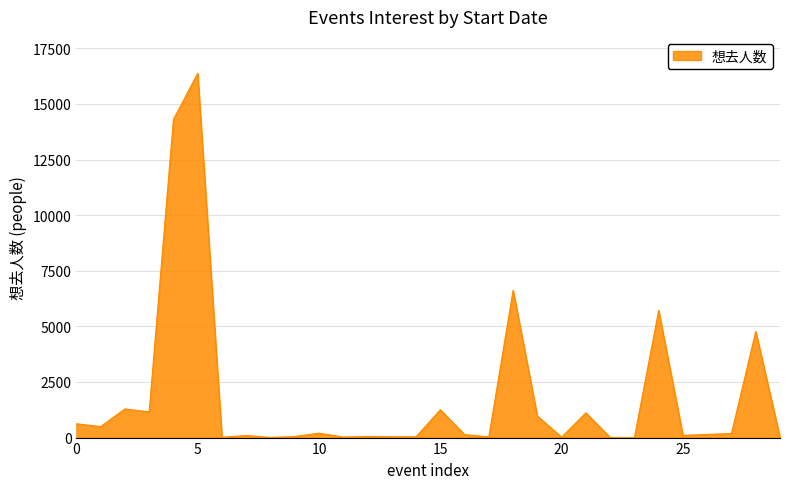

What is the difference between the maximum and minimum values?

16379